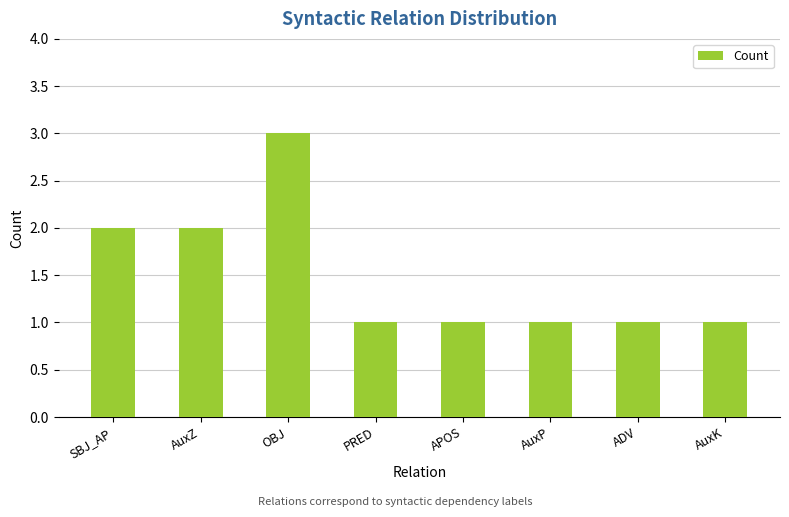

Count the number of data series in this chart.

1